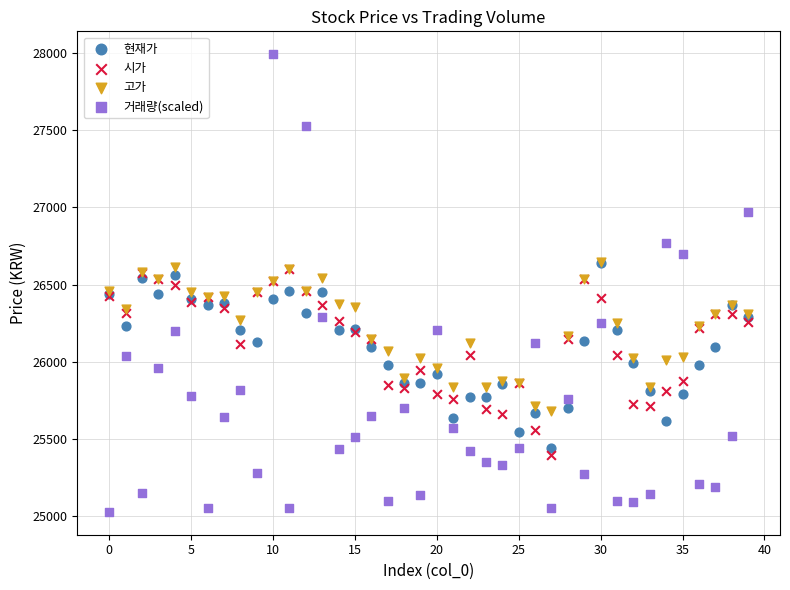

What are all the series names shown in the legend?

현재가, 시가, 고가, 거래량(scaled)